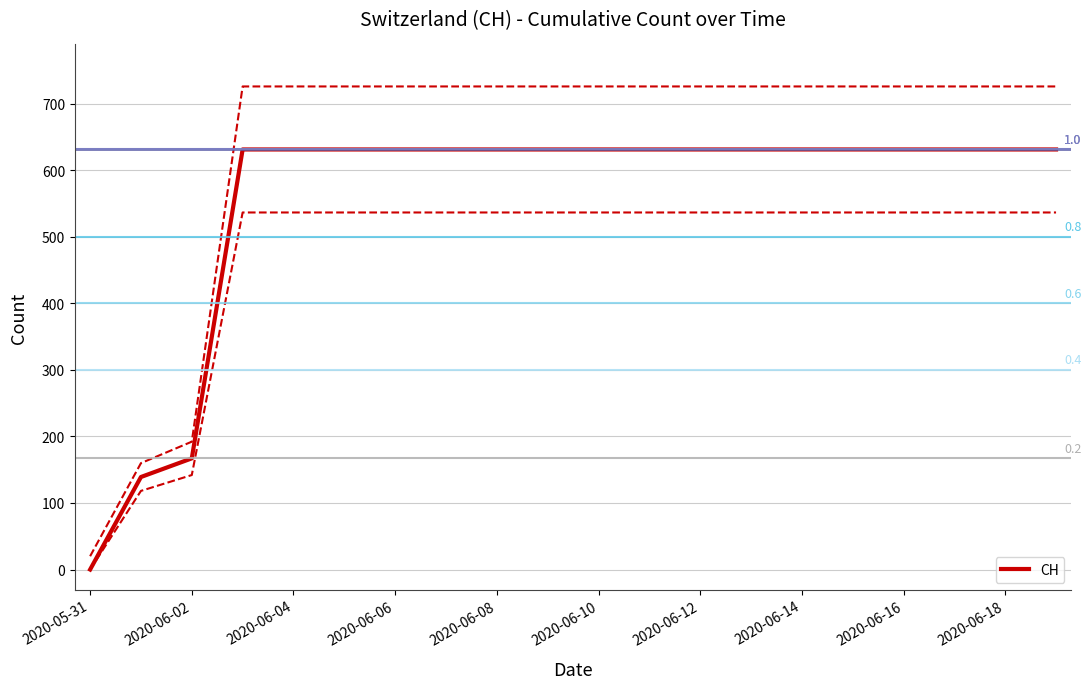

What is the average value?

552